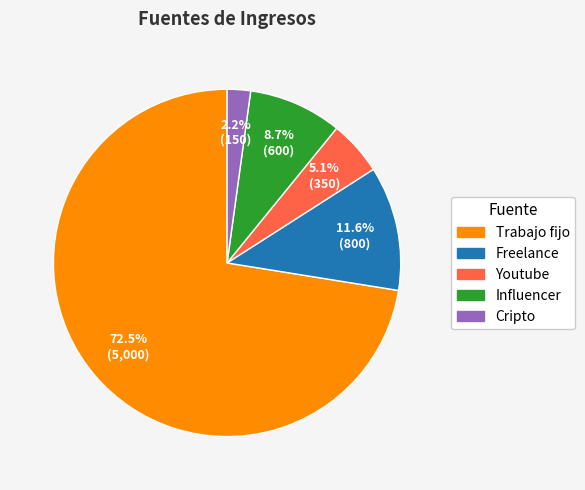

How many segments does this pie chart have?

5